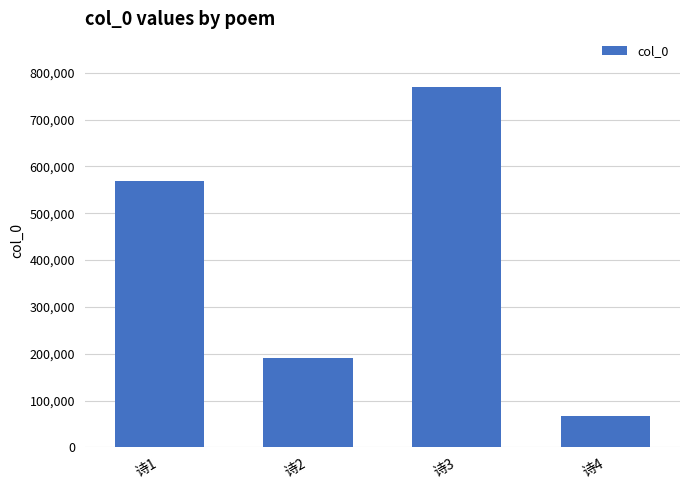

What is the sum of the values at 诗3 and 诗1?

1338514